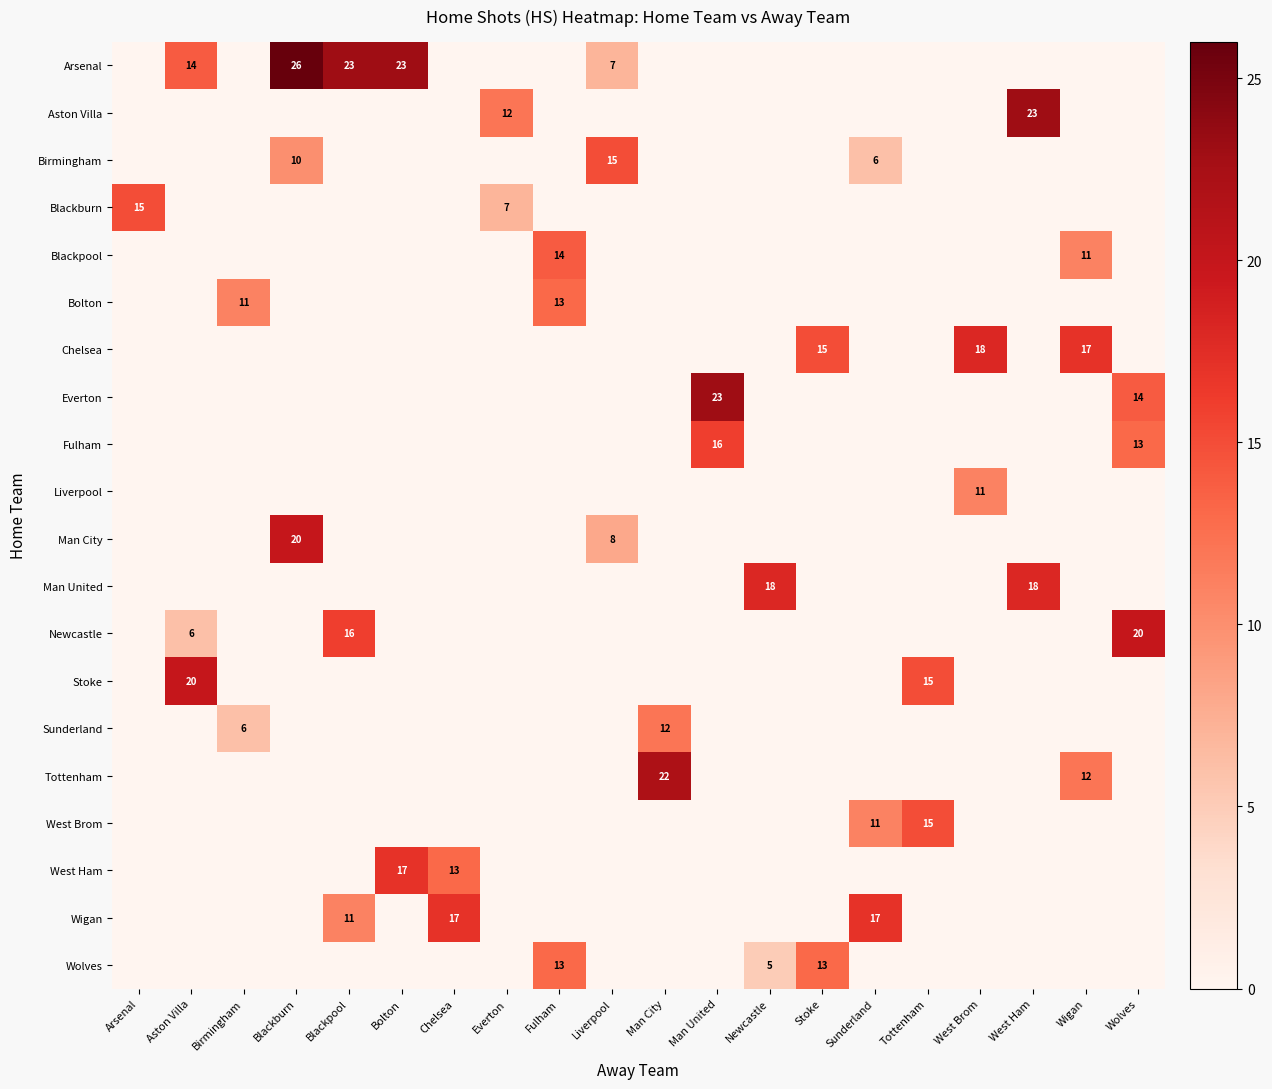

Is it true that Arsenal equals 14 at Bolton?

False